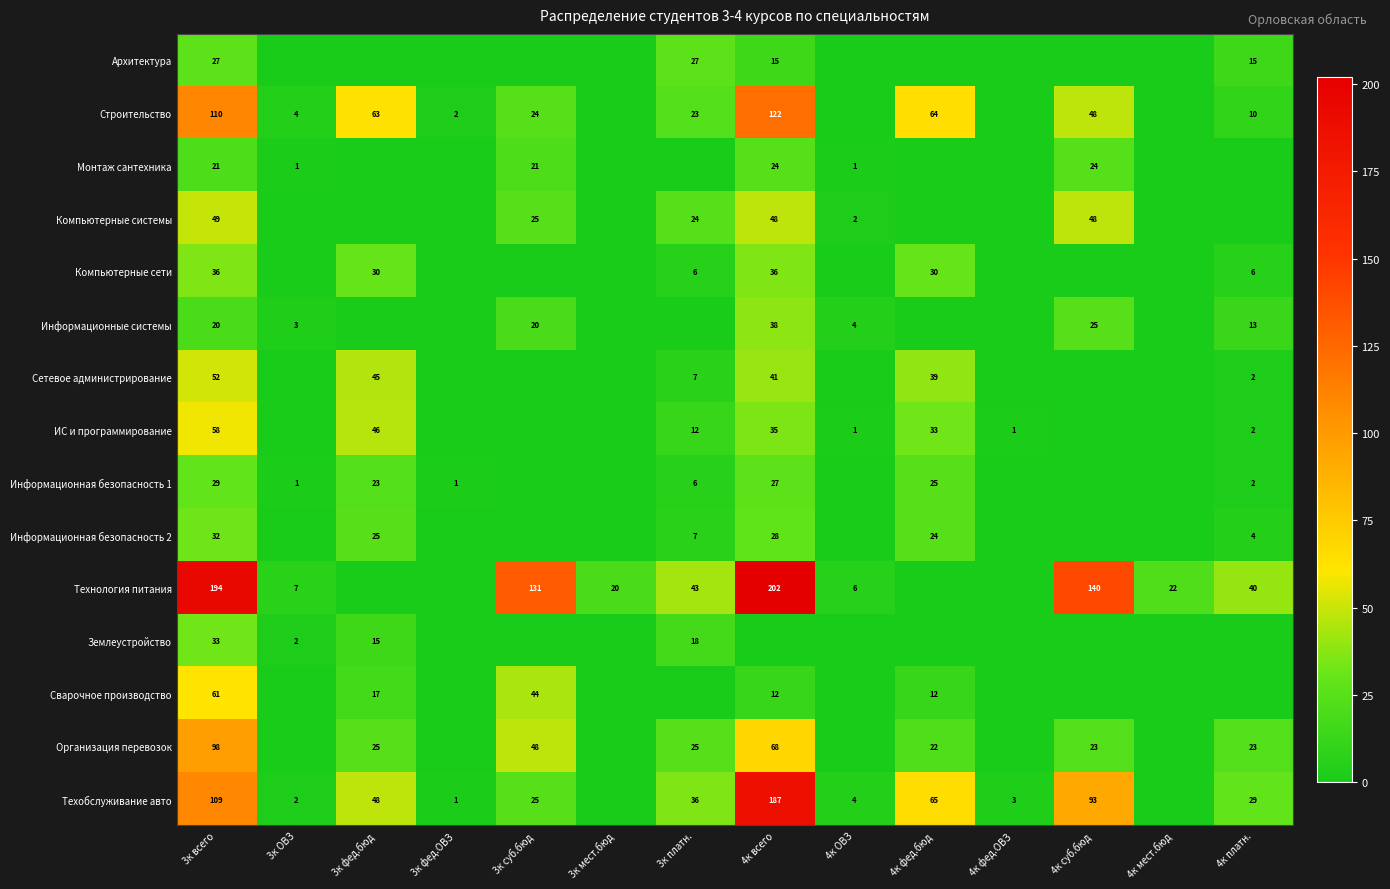

The Монтаж сантехника series shows 10 at 3к суб.бюд. True or false?

False